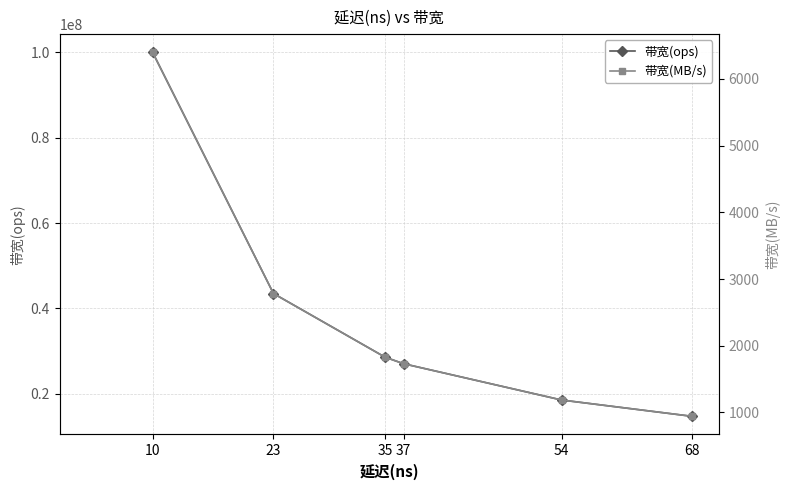

At how many categories does at least one series exceed 87838358?

1